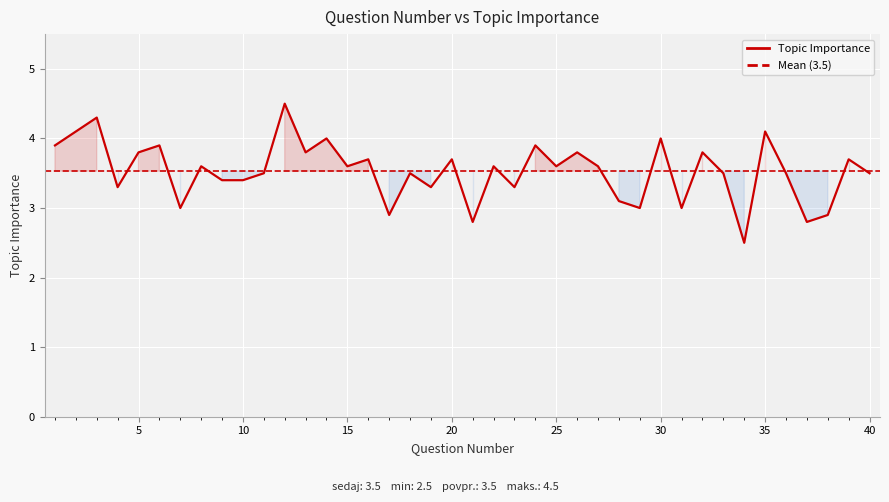

What is the difference between the values at 4 and 6?

0.6